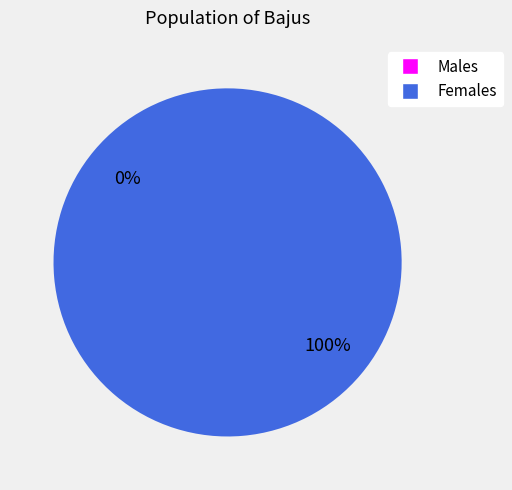

How many segments does this pie chart have?

2